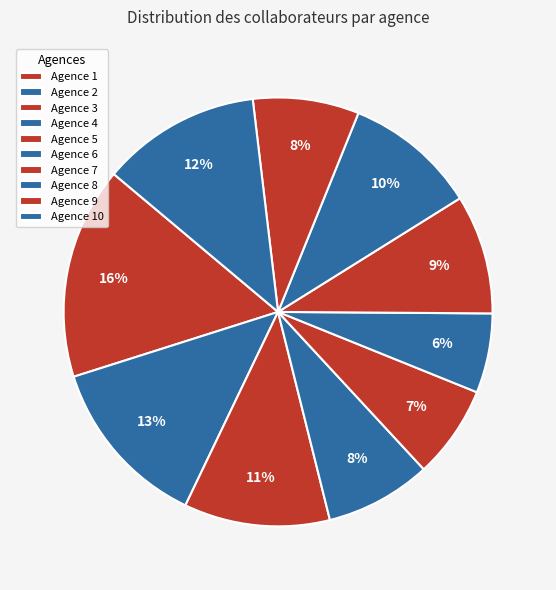

To the nearest percent, what is the difference between the largest and smallest slice percentages?

10%